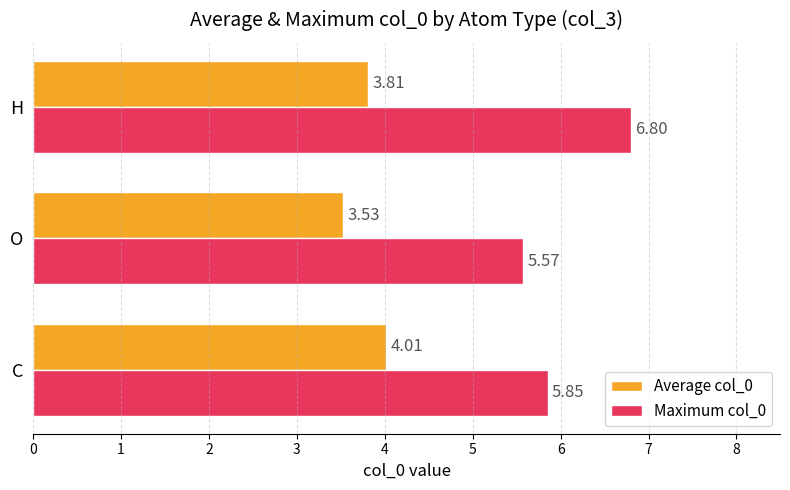

Rank the categories by Average col_0 value from lowest to highest.

O, H, C